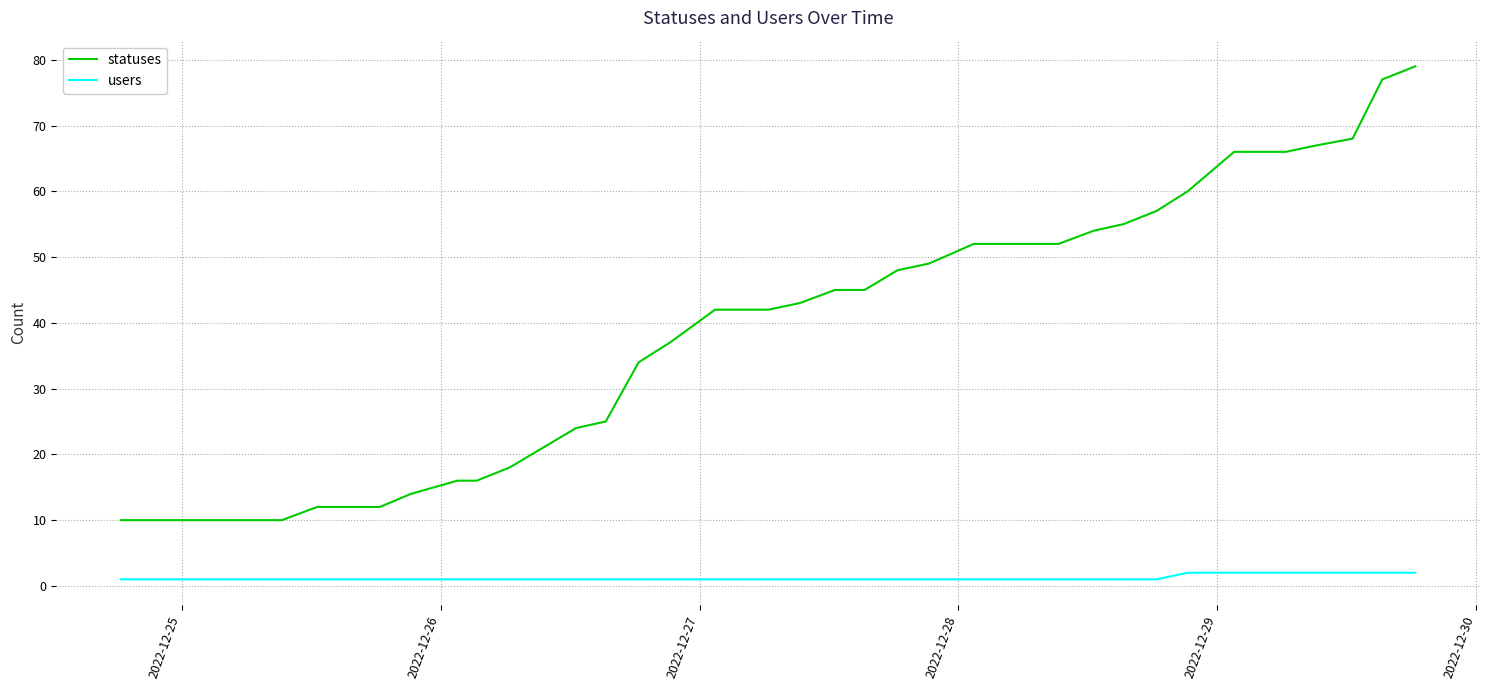

Which series has the largest total across all categories?

statuses